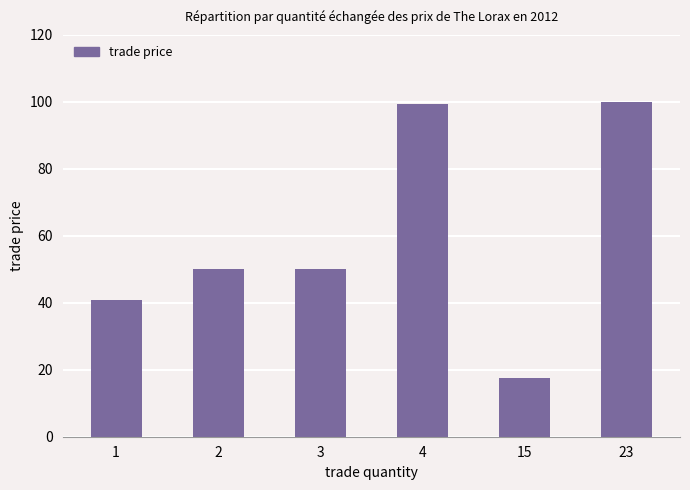

Does the chart contain any negative values?

No